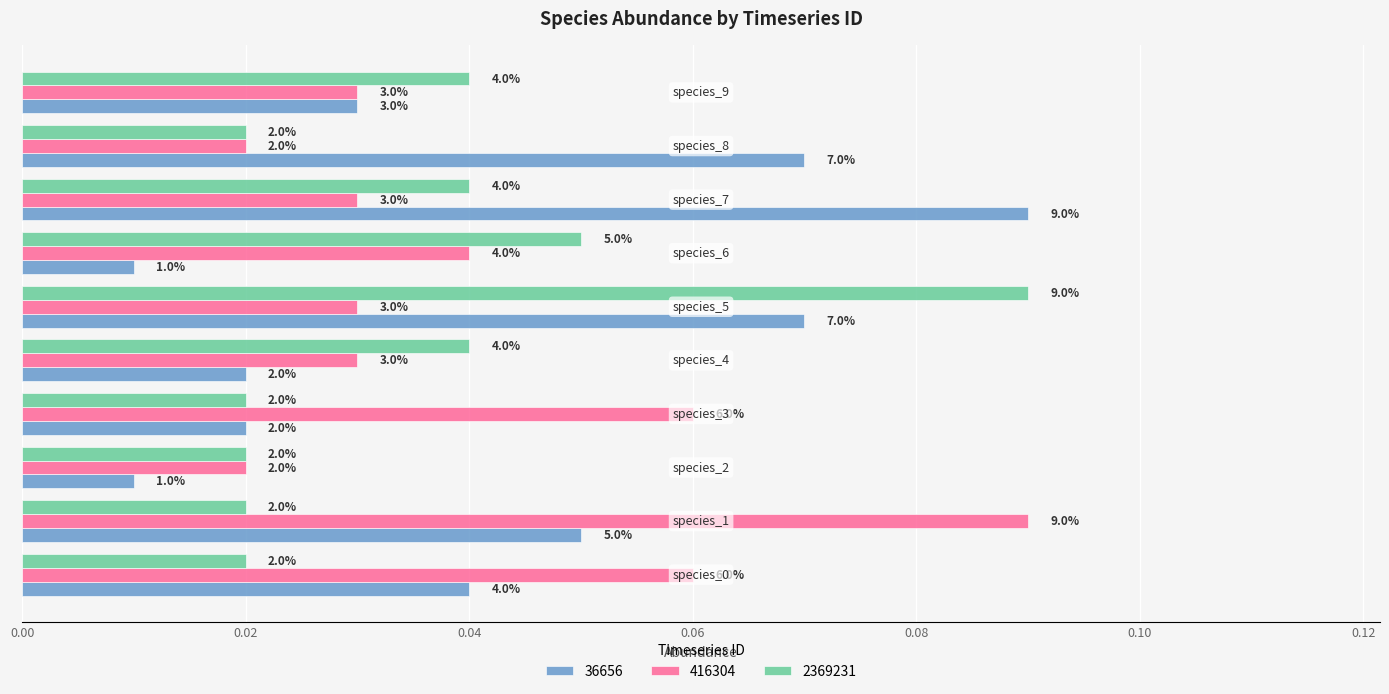

Reading left to right, extract all data points from this chart.

36656: species_0=0.0	species_1=0.1	species_2=0.0	species_3=0.0	species_4=0.0	species_5=0.1	species_6=0.0	species_7=0.1	species_8=0.1	species_9=0.0
416304: species_0=0.1	species_1=0.1	species_2=0.0	species_3=0.1	species_4=0.0	species_5=0.0	species_6=0.0	species_7=0.0	species_8=0.0	species_9=0.0
2369231: species_0=0.0	species_1=0.0	species_2=0.0	species_3=0.0	species_4=0.0	species_5=0.1	species_6=0.1	species_7=0.0	species_8=0.0	species_9=0.0